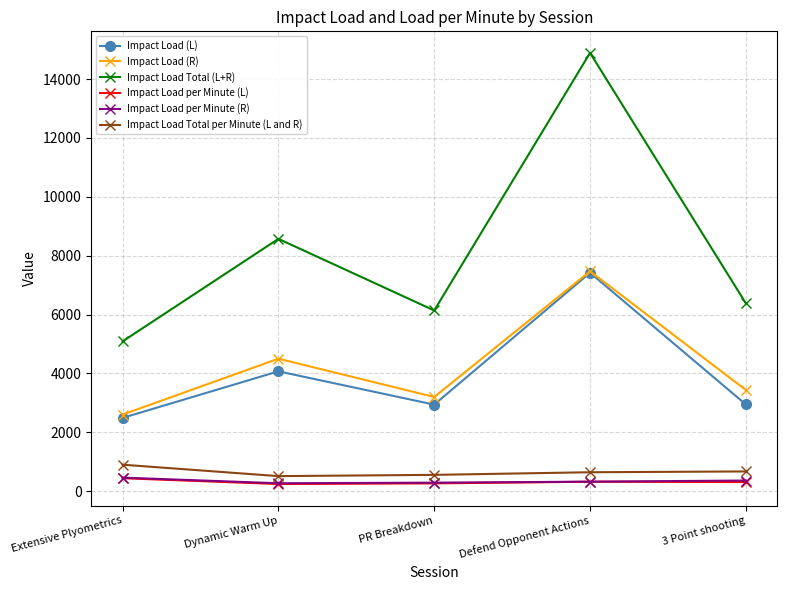

True or false: Impact Load (L) and Impact Load Total (L+R) intersect in this chart.

False